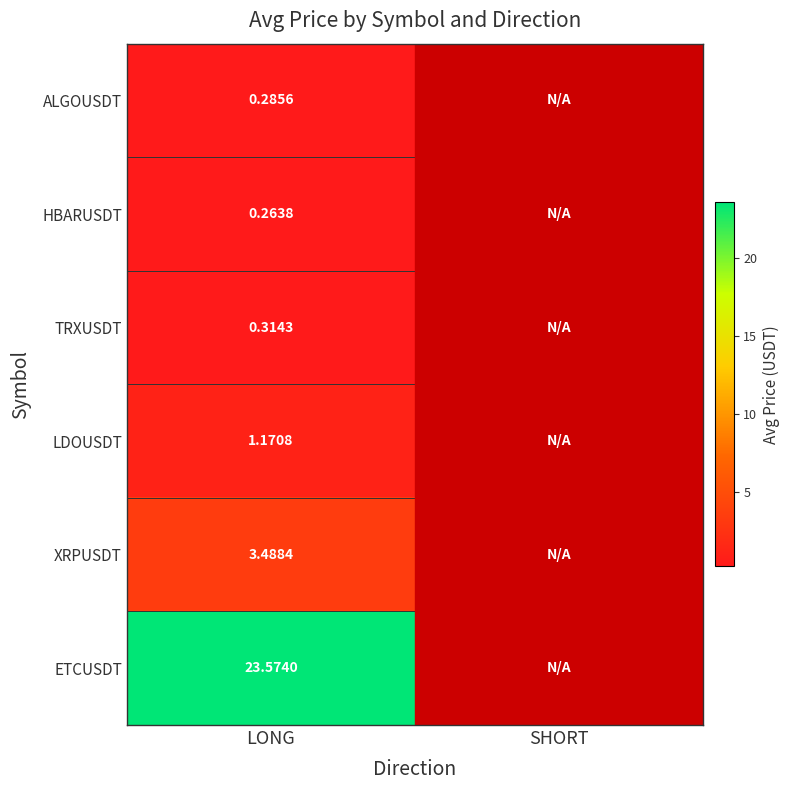

How many categories are shown in the chart?

2